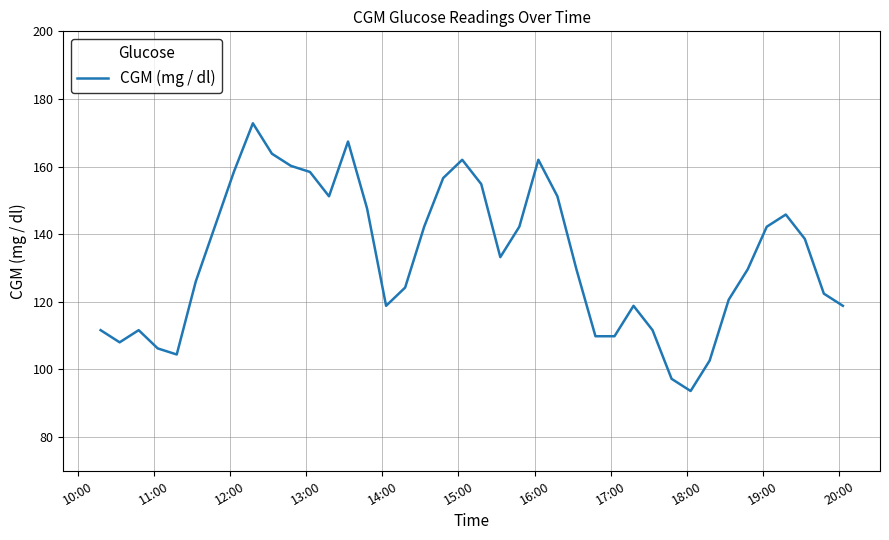

What is the minimum value shown in the chart?

93.6